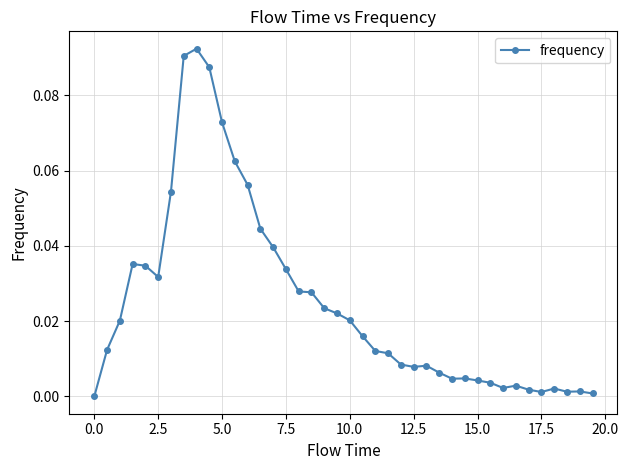

What is the sum of all values?

1.0